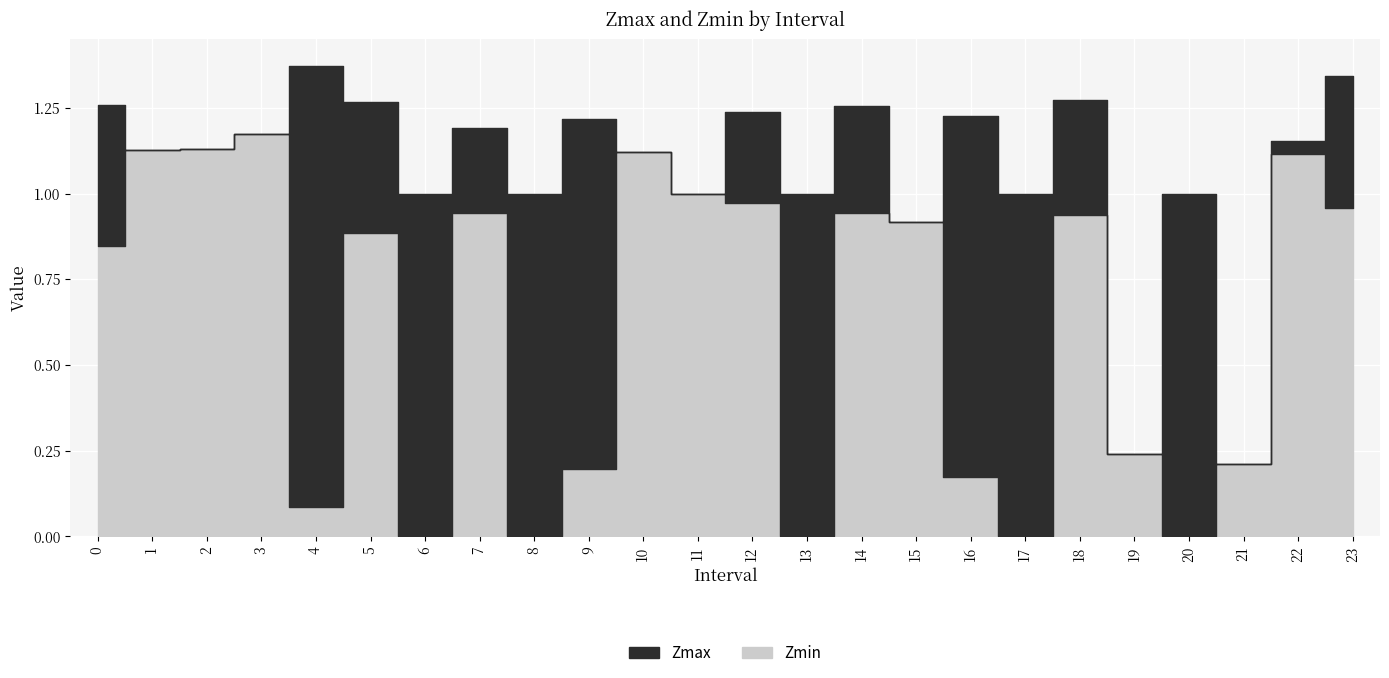

True or false: Zmin and Zmax intersect in this chart.

False